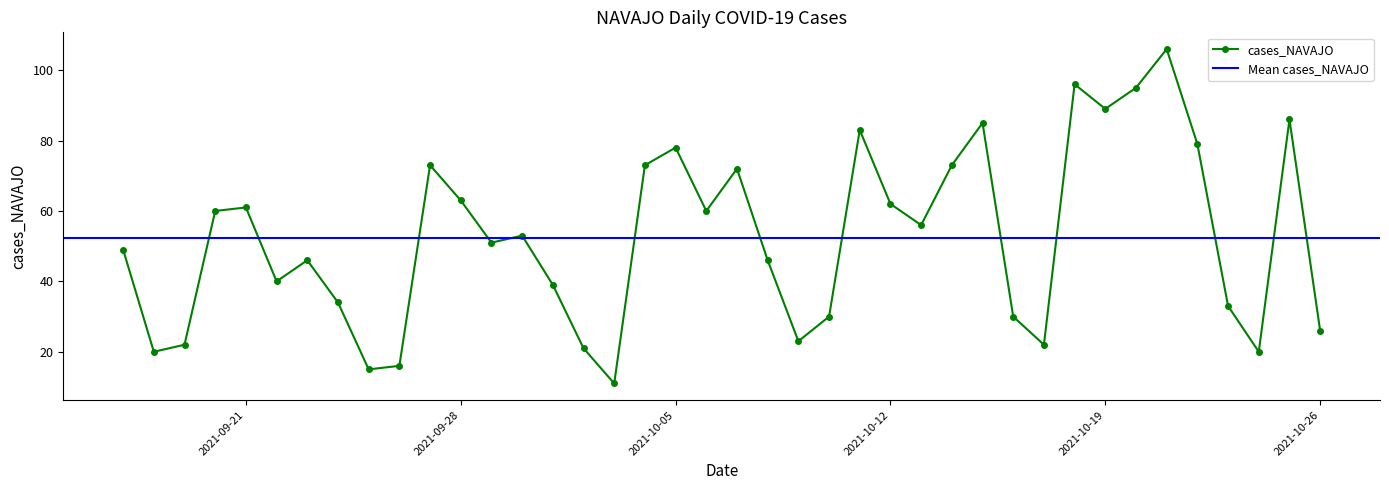

How many categories are shown in the chart?

40